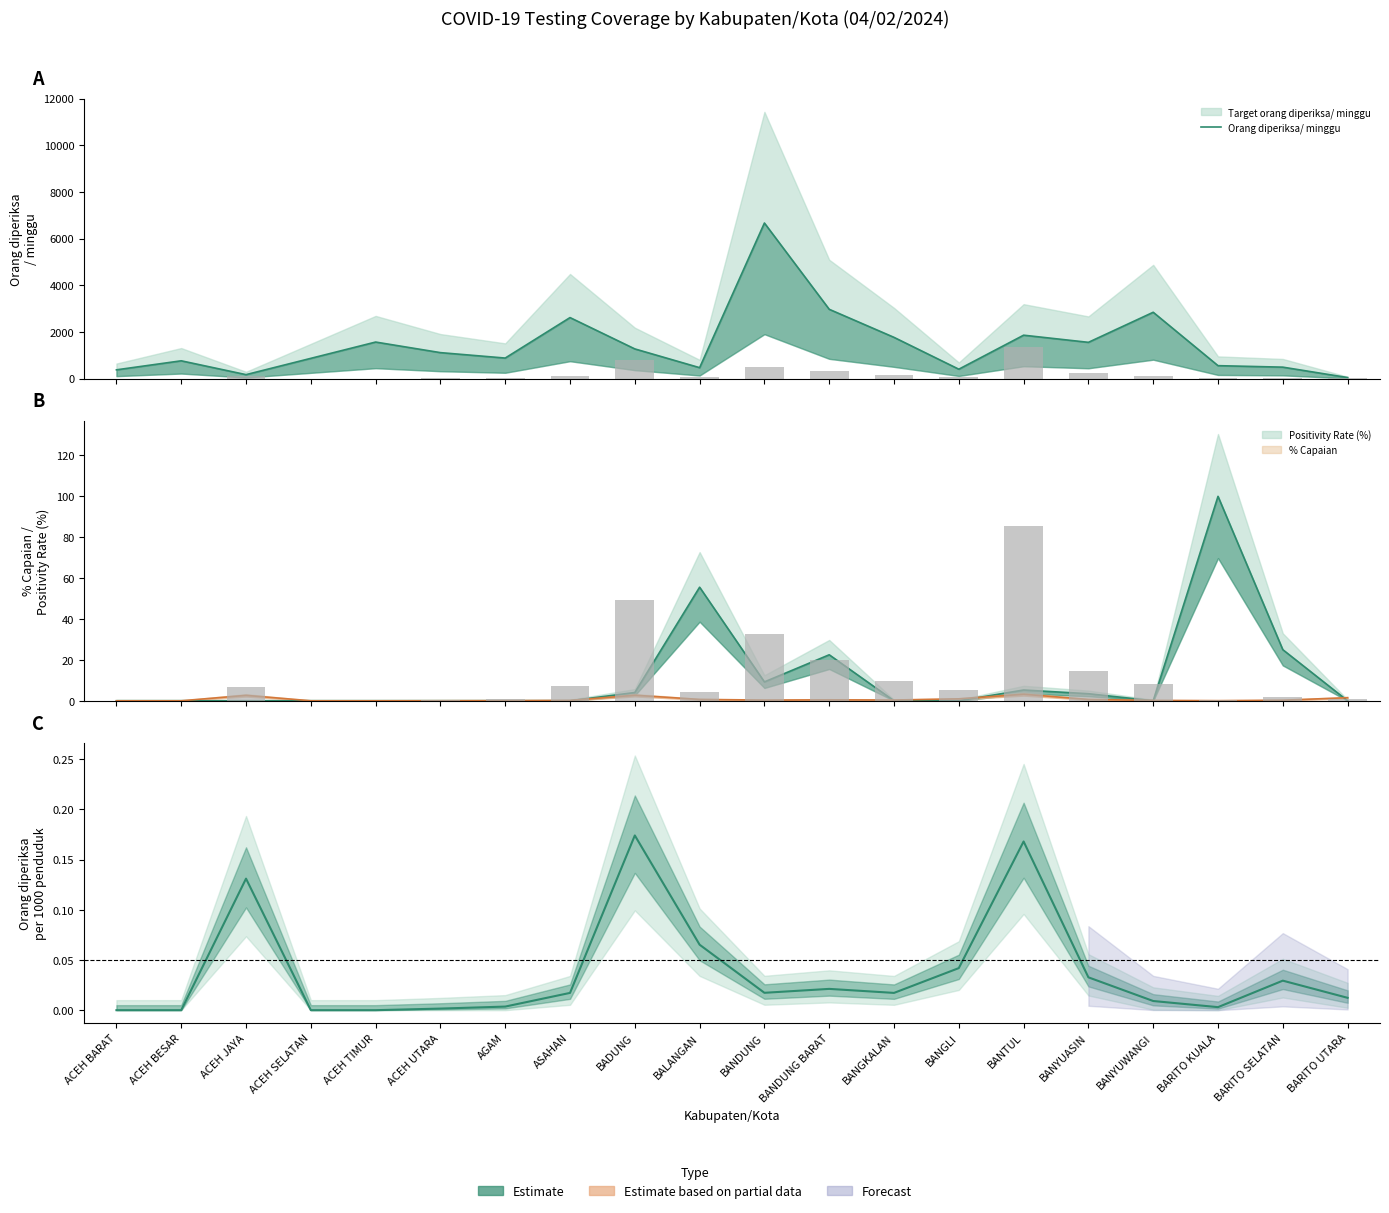

The chart shows a value of 789.7 at BARITO KUALA. True or false?

False